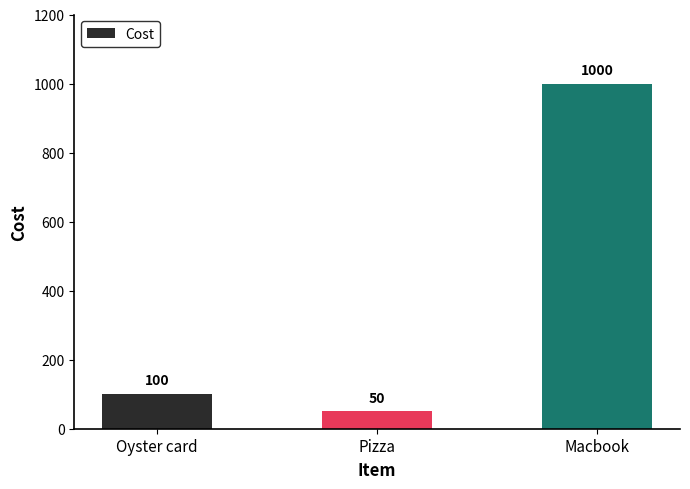

What is the change in value from Oyster card to Pizza?

-50